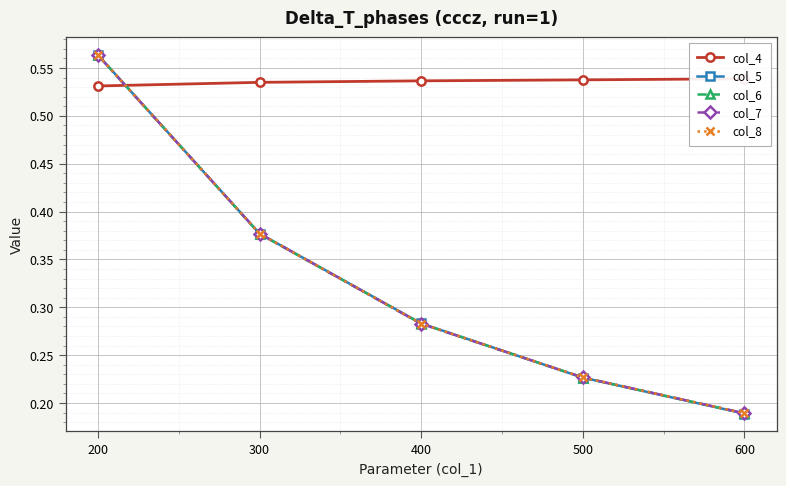

Where is col_8 nearest to the value 0?

600